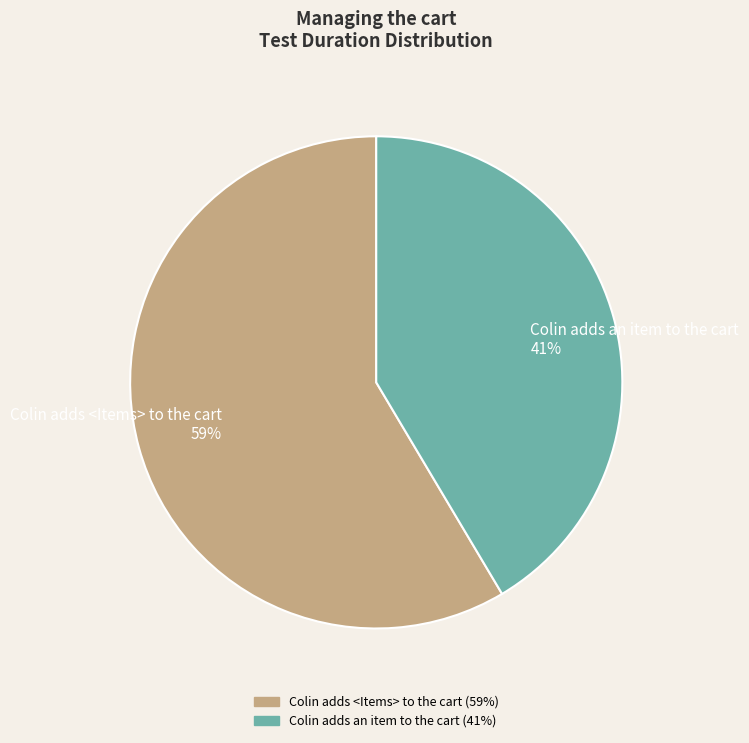

Which category has the biggest portion of the pie?

Colin adds <Items> to the cart